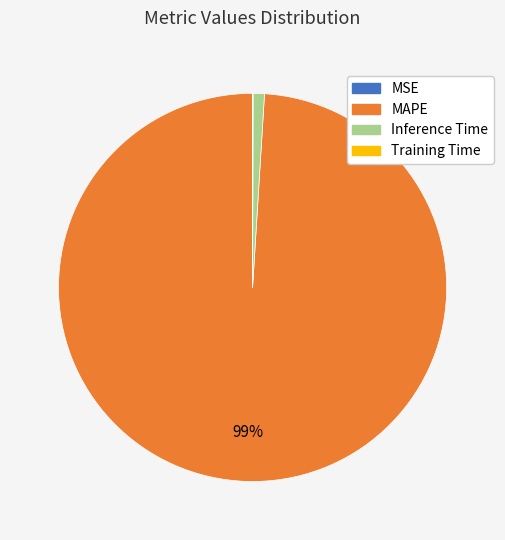

Which category has the biggest portion of the pie?

MAPE